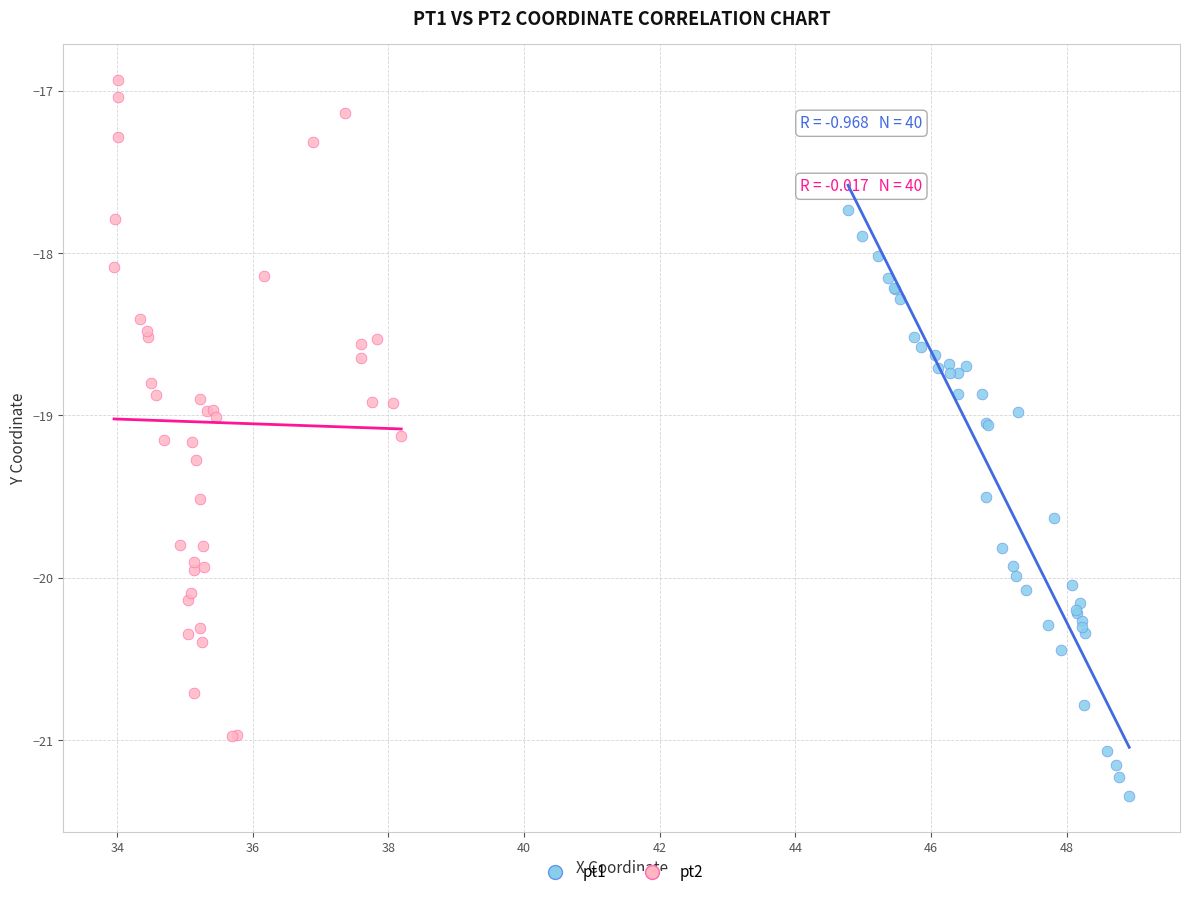

Which series contains the lowest Y value?

pt1